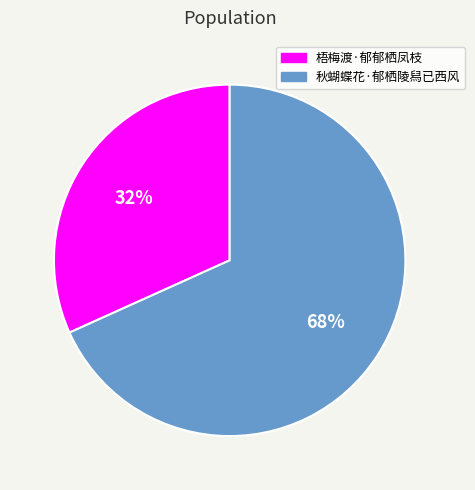

To the nearest percent, what is the average slice percentage?

50%